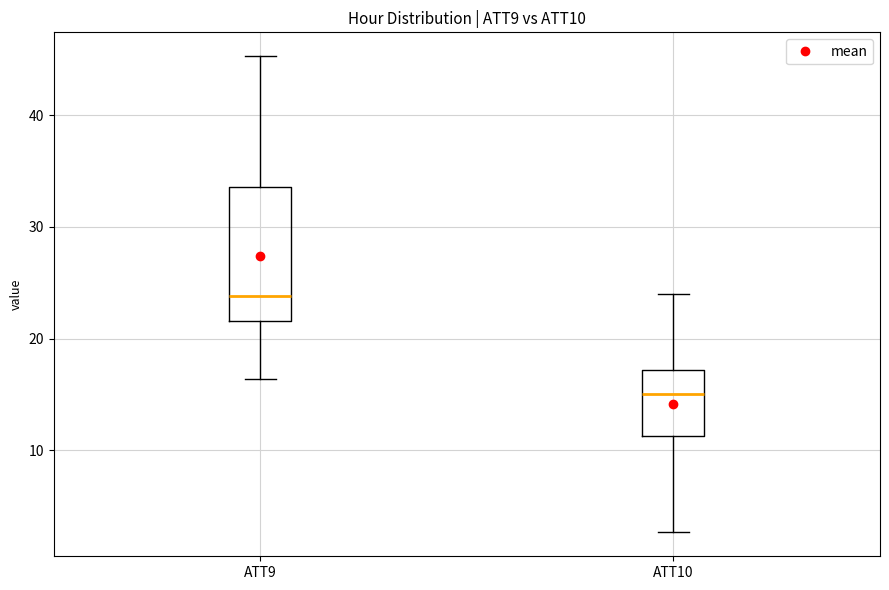

Which box is the tallest, from its lower edge to its upper edge?

ATT9